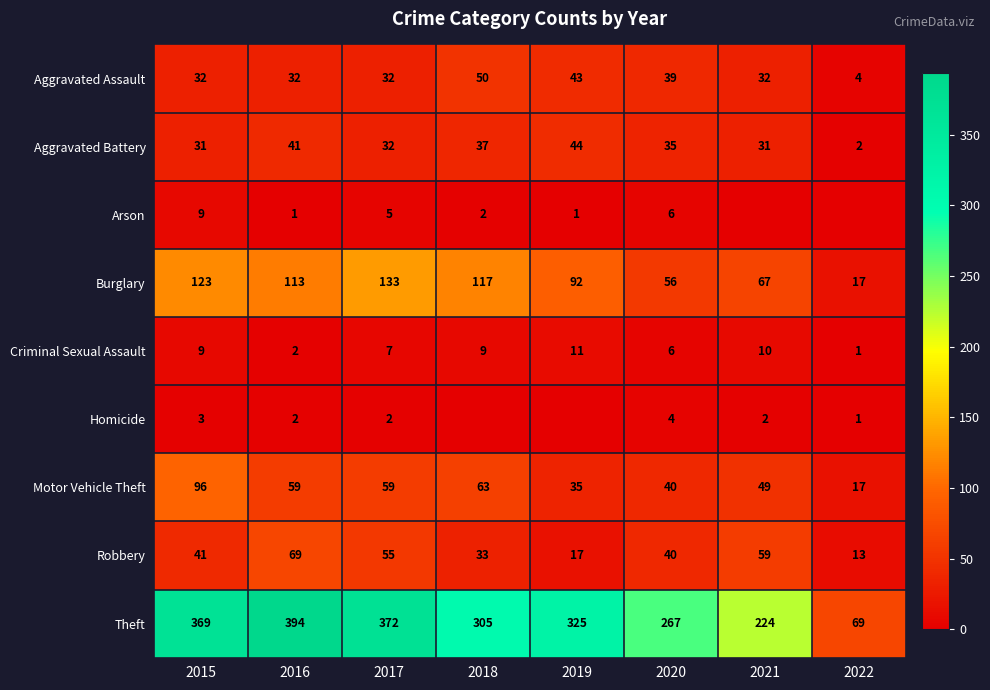

The Burglary series shows 67 at 2021. True or false?

True